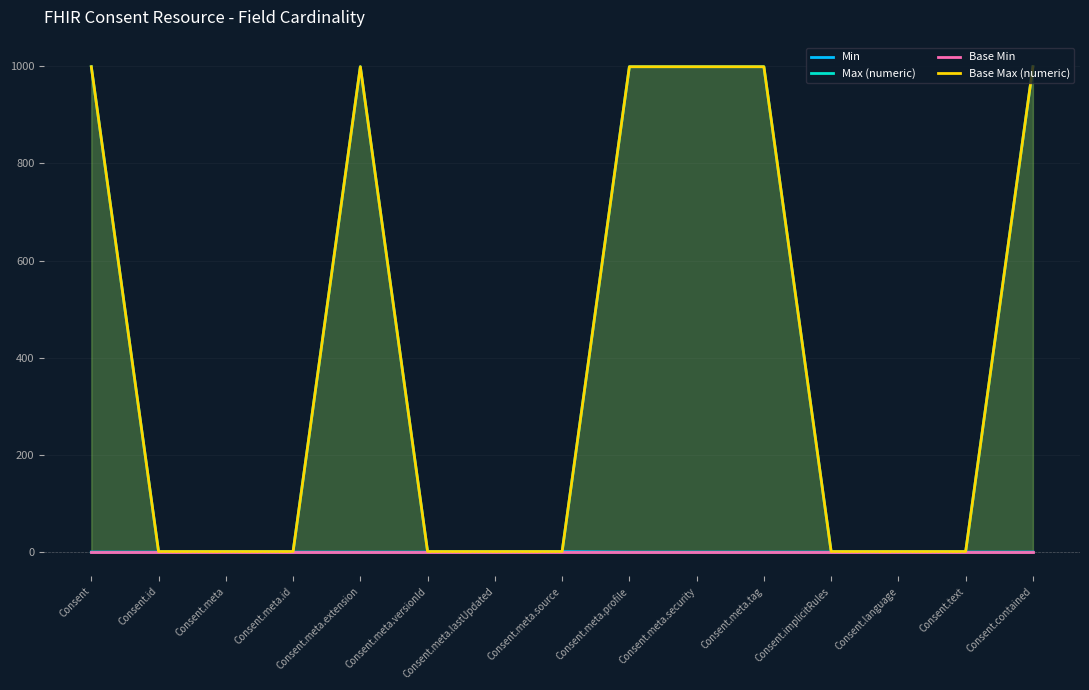

How many interior local peaks does the Base Max (numeric) series have?

1